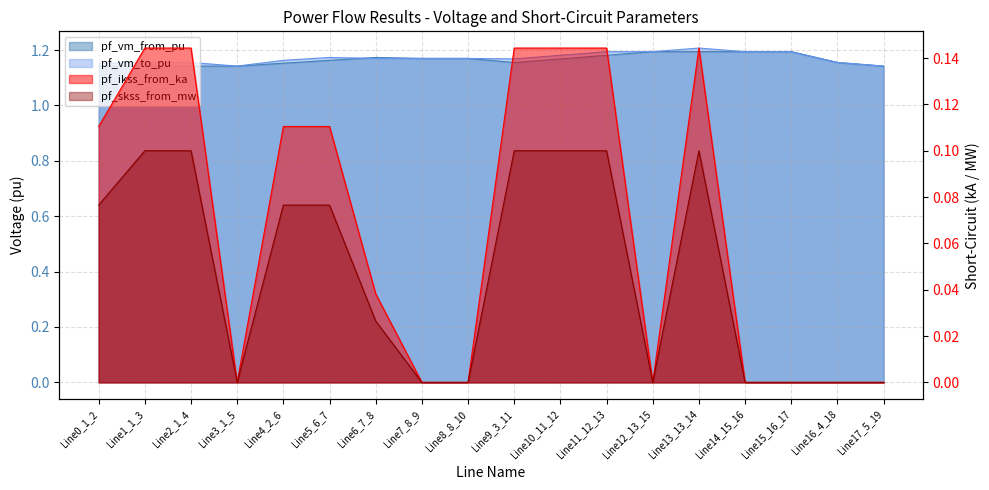

How many interior local valleys does the pf_vm_to_pu series have?

3